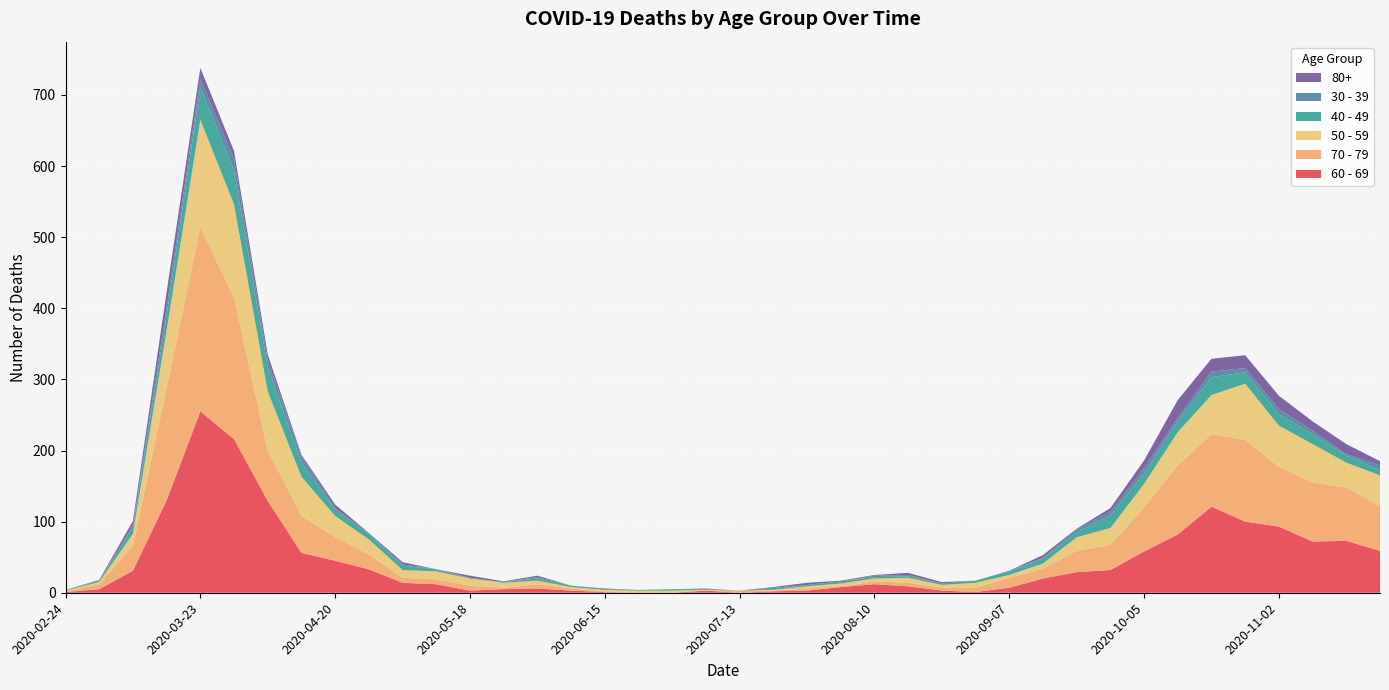

Reading left to right, transcribe all the data shown in this chart.

60 - 69: 2020-02-24=1	2020-03-02=5	2020-03-09=31	2020-03-16=130	2020-03-23=255	2020-03-30=216	2020-04-06=129	2020-04-13=56	2020-04-20=45	2020-04-27=33	2020-05-04=14	2020-05-11=12	2020-05-18=3	2020-05-25=5	2020-06-01=6	2020-06-08=3	2020-06-15=1	2020-06-22=0	2020-06-29=0	2020-07-06=3	2020-07-13=0	2020-07-20=2	2020-07-27=3	2020-08-03=8	2020-08-10=12	2020-08-17=9	2020-08-24=3	2020-08-31=1	2020-09-07=7	2020-09-14=20	2020-09-21=29	2020-09-28=32	2020-10-05=58	2020-10-12=82	2020-10-19=121	2020-10-26=100	2020-11-02=93	2020-11-09=72	2020-11-16=73	2020-11-23=59
70 - 79: 2020-02-24=1	2020-03-02=7	2020-03-09=35	2020-03-16=158	2020-03-23=259	2020-03-30=199	2020-04-06=71	2020-04-13=52	2020-04-20=33	2020-04-27=21	2020-05-04=7	2020-05-11=7	2020-05-18=7	2020-05-25=2	2020-06-01=6	2020-06-08=3	2020-06-15=1	2020-06-22=1	2020-06-29=0	2020-07-06=0	2020-07-13=3	2020-07-20=1	2020-07-27=3	2020-08-03=1	2020-08-10=4	2020-08-17=5	2020-08-24=4	2020-08-31=6	2020-09-07=14	2020-09-14=14	2020-09-21=30	2020-09-28=35	2020-10-05=62	2020-10-12=97	2020-10-19=102	2020-10-26=115	2020-11-02=84	2020-11-09=83	2020-11-16=75	2020-11-23=63
50 - 59: 2020-02-24=1	2020-03-02=3	2020-03-09=17	2020-03-16=81	2020-03-23=151	2020-03-30=131	2020-04-06=83	2020-04-13=55	2020-04-20=30	2020-04-27=21	2020-05-04=11	2020-05-11=11	2020-05-18=10	2020-05-25=7	2020-06-01=5	2020-06-08=2	2020-06-15=2	2020-06-22=2	2020-06-29=3	2020-07-06=1	2020-07-13=0	2020-07-20=1	2020-07-27=3	2020-08-03=4	2020-08-10=4	2020-08-17=7	2020-08-24=4	2020-08-31=7	2020-09-07=4	2020-09-14=7	2020-09-21=19	2020-09-28=24	2020-10-05=33	2020-10-12=47	2020-10-19=55	2020-10-26=79	2020-11-02=58	2020-11-09=54	2020-11-16=35	2020-11-23=43
40 - 49: 2020-02-24=1	2020-03-02=1	2020-03-09=9	2020-03-16=21	2020-03-23=46	2020-03-30=47	2020-04-06=34	2020-04-13=20	2020-04-20=9	2020-04-27=7	2020-05-04=6	2020-05-11=3	2020-05-18=0	2020-05-25=1	2020-06-01=3	2020-06-08=2	2020-06-15=1	2020-06-22=1	2020-06-29=2	2020-07-06=1	2020-07-13=0	2020-07-20=1	2020-07-27=2	2020-08-03=3	2020-08-10=2	2020-08-17=2	2020-08-24=2	2020-08-31=3	2020-09-07=5	2020-09-14=7	2020-09-21=7	2020-09-28=18	2020-10-05=15	2020-10-12=15	2020-10-19=25	2020-10-26=16	2020-11-02=16	2020-11-09=14	2020-11-16=10	2020-11-23=7
30 - 39: 2020-02-24=0	2020-03-02=1	2020-03-09=3	2020-03-16=12	2020-03-23=12	2020-03-30=17	2020-04-06=10	2020-04-13=9	2020-04-20=2	2020-04-27=2	2020-05-04=2	2020-05-11=0	2020-05-18=1	2020-05-25=0	2020-06-01=2	2020-06-08=0	2020-06-15=0	2020-06-22=0	2020-06-29=0	2020-07-06=1	2020-07-13=0	2020-07-20=2	2020-07-27=0	2020-08-03=0	2020-08-10=2	2020-08-17=2	2020-08-24=0	2020-08-31=0	2020-09-07=1	2020-09-14=1	2020-09-21=4	2020-09-28=5	2020-10-05=7	2020-10-12=5	2020-10-19=8	2020-10-26=6	2020-11-02=7	2020-11-09=5	2020-11-16=2	2020-11-23=7
80+: 2020-02-24=0	2020-03-02=1	2020-03-09=6	2020-03-16=21	2020-03-23=15	2020-03-30=11	2020-04-06=8	2020-04-13=2	2020-04-20=5	2020-04-27=0	2020-05-04=3	2020-05-11=0	2020-05-18=3	2020-05-25=1	2020-06-01=2	2020-06-08=0	2020-06-15=1	2020-06-22=0	2020-06-29=0	2020-07-06=0	2020-07-13=0	2020-07-20=1	2020-07-27=3	2020-08-03=1	2020-08-10=1	2020-08-17=3	2020-08-24=2	2020-08-31=0	2020-09-07=0	2020-09-14=4	2020-09-21=1	2020-09-28=5	2020-10-05=11	2020-10-12=25	2020-10-19=18	2020-10-26=18	2020-11-02=19	2020-11-09=13	2020-11-16=14	2020-11-23=6